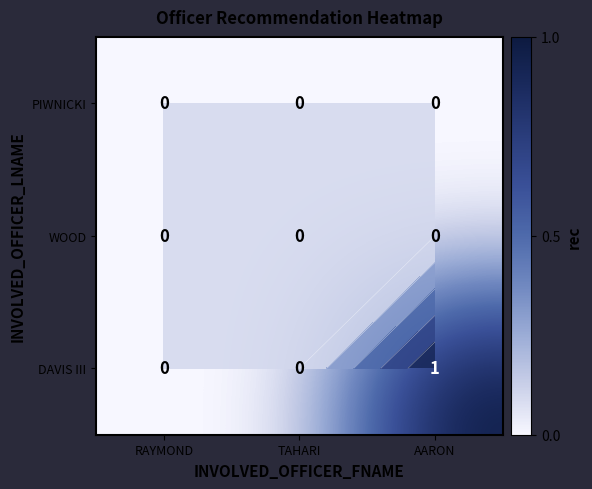

Which has a higher value, TAHARI or RAYMOND?

TAHARI